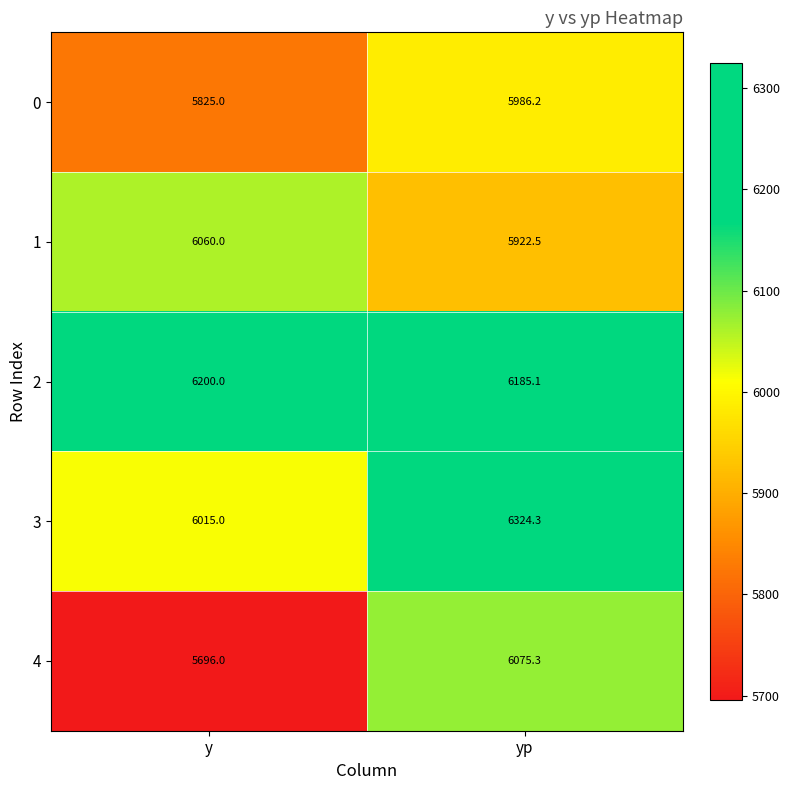

Where is 1 nearest to the value 5991?

yp